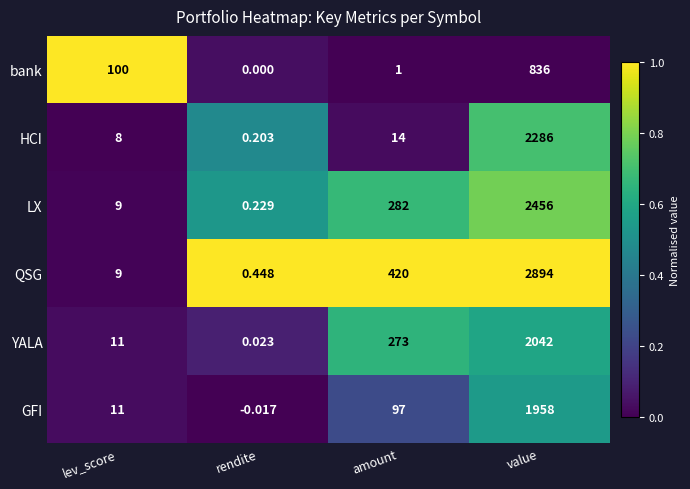

Which category has the lowest value in the LX series?

rendite